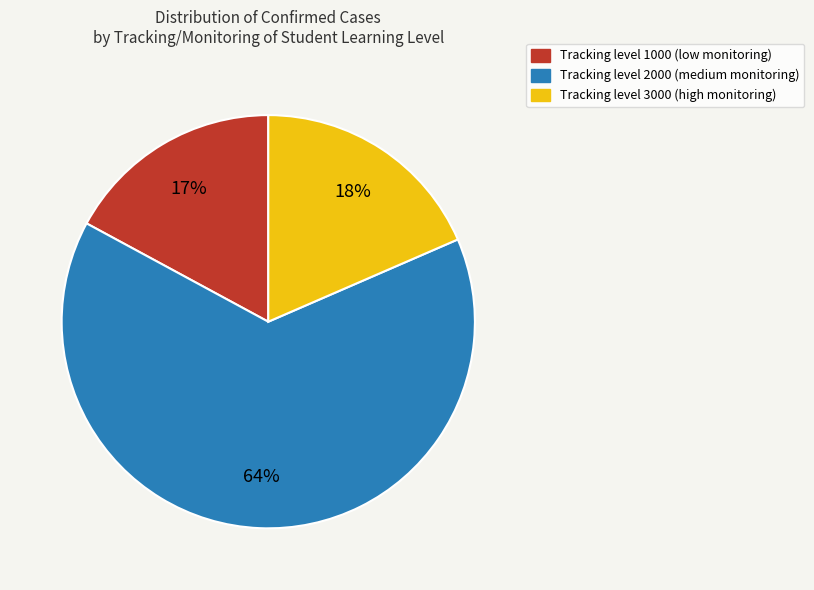

To the nearest percent, what is the difference between the largest and smallest slice percentages?

47%